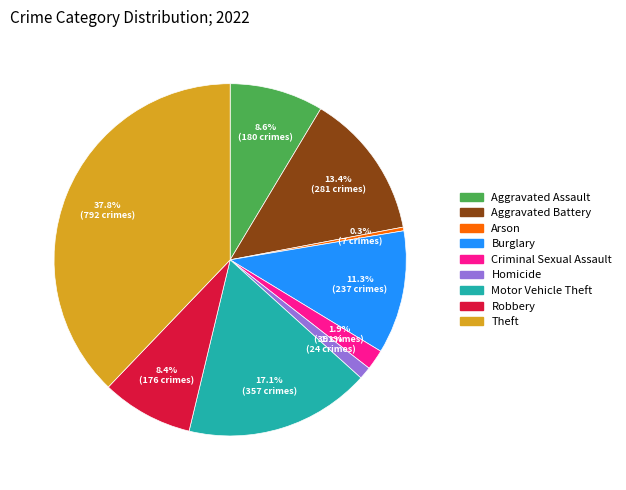

Count the number of slices in the pie.

9